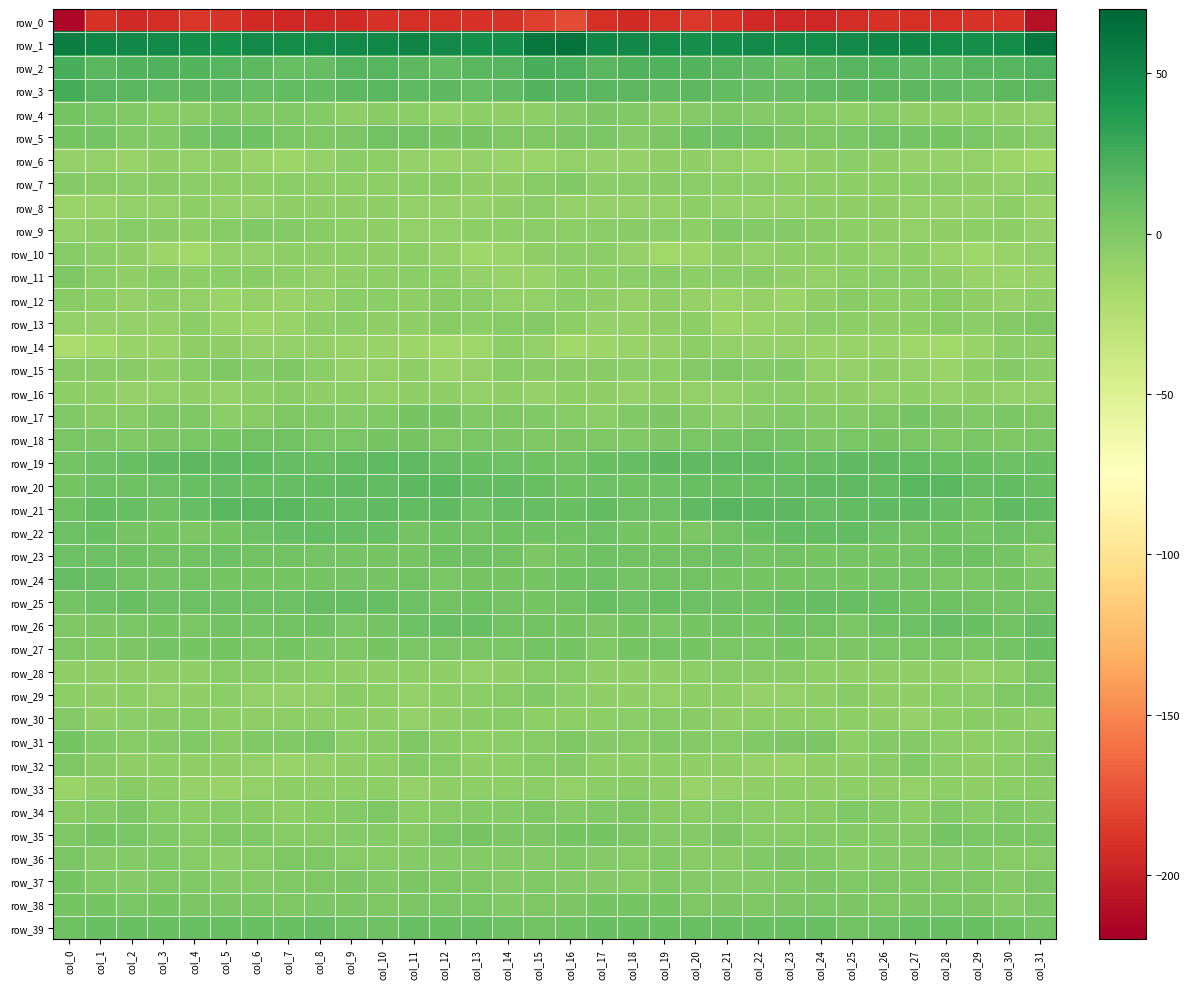

What is the sum of all row_6 values?

-308.6